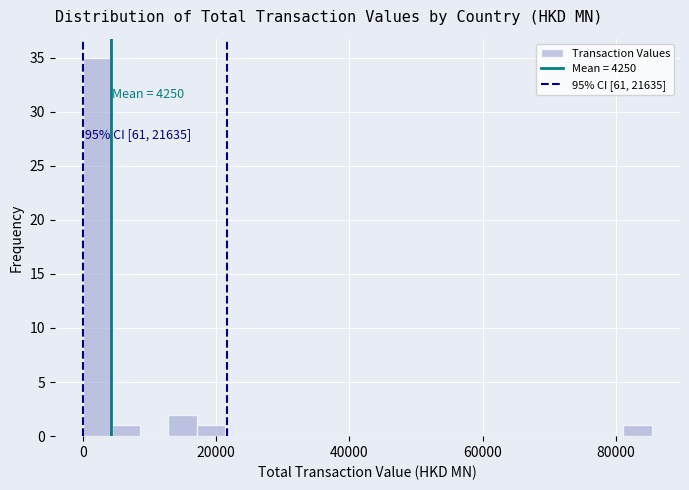

Around what value on the x-axis is the tallest bar? Give the approximate position of its centre, as read against the axis.

2000